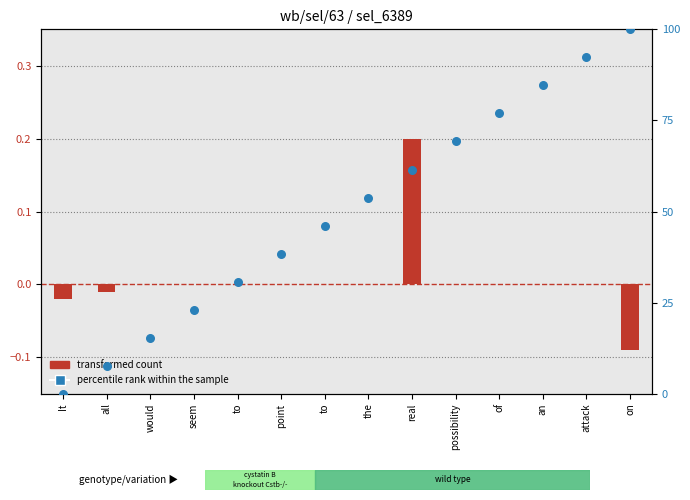

At which category is the sum across all series the highest?

on